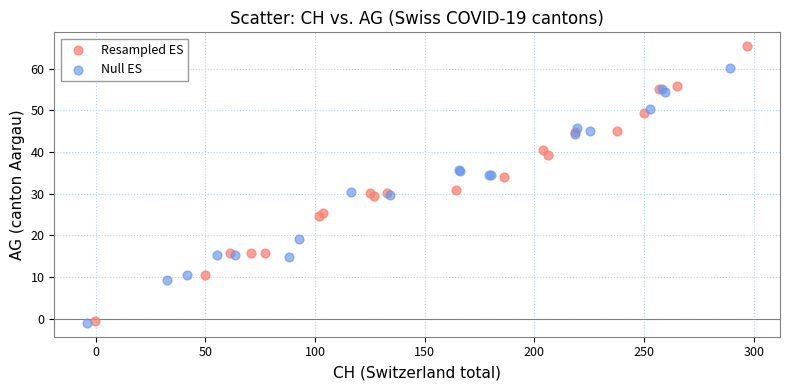

Which series contains the highest Y value?

Resampled ES